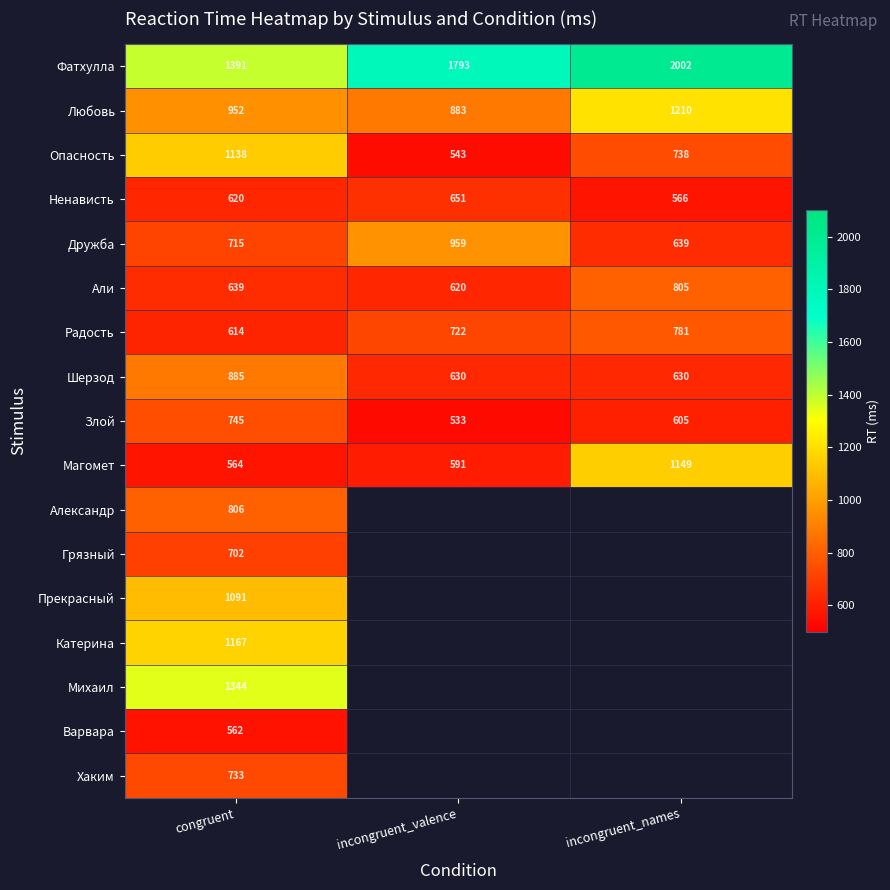

At which label is Дружба closest to 799?

congruent